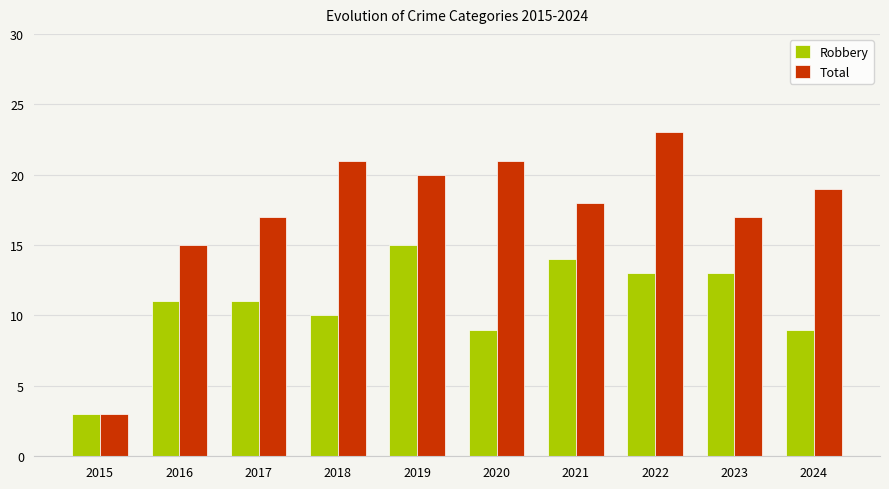

Count the number of categories in the chart.

10